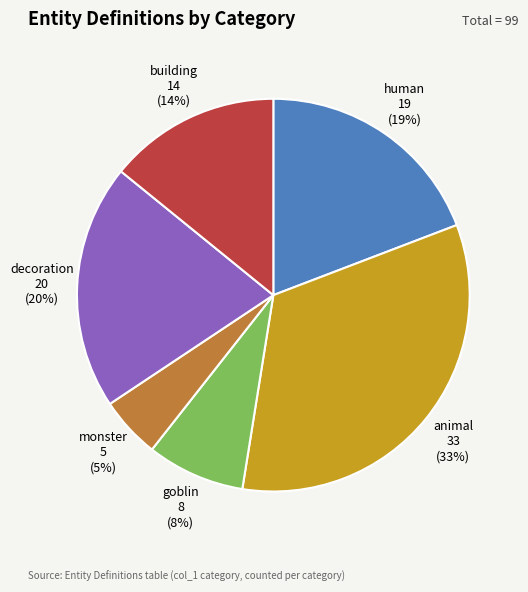

To the nearest percent, what is the difference between the largest and smallest slice percentages?

28%